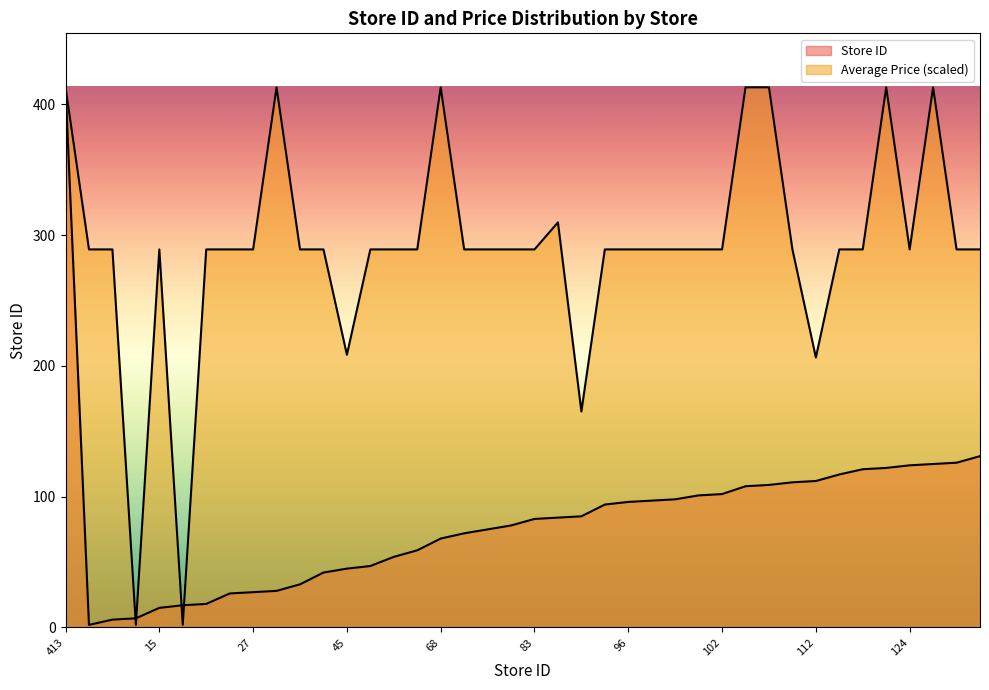

Which has a higher value, 84 or 26?

84